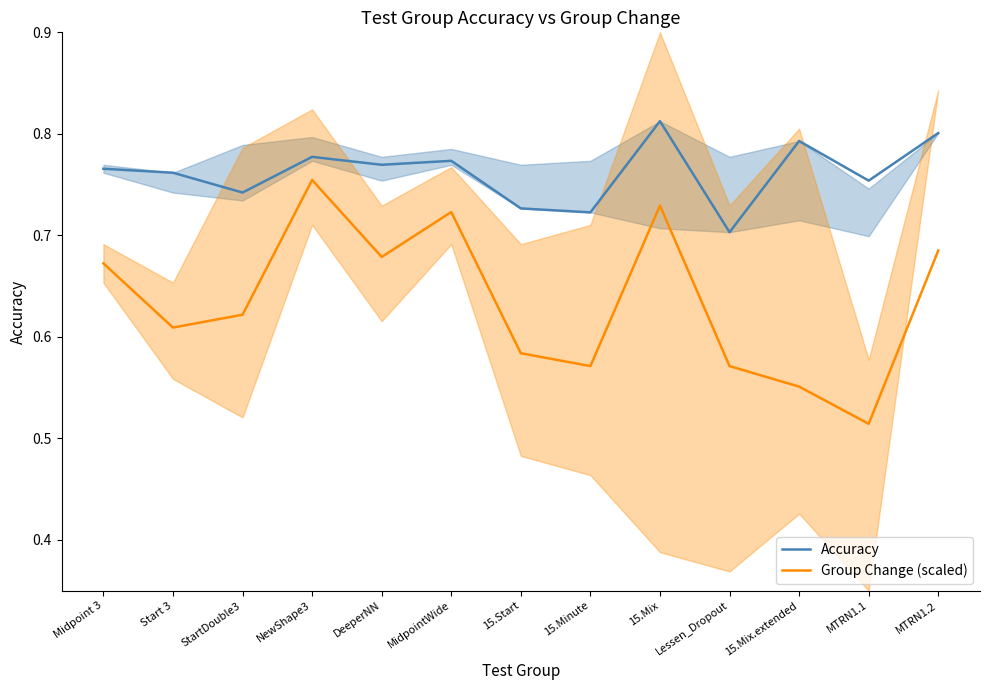

What is the average value of the Accuracy series?

0.8